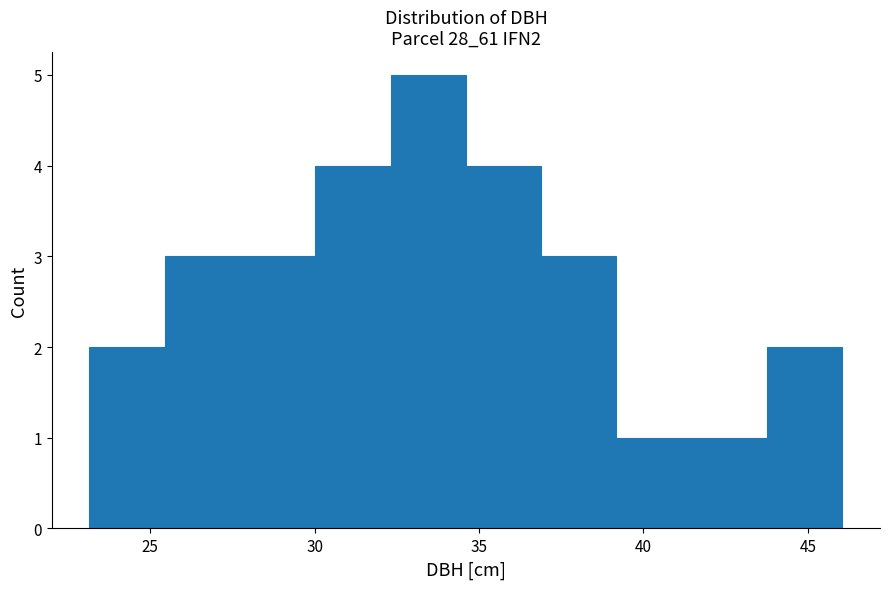

Reading left to right, transcribe this chart: for each bar, give the range it covers on the x-axis and its height. Neither the bar edges nor the heights are printed on the chart, so give them approximately, as read against the axes.

23.0 to 25.5: 2
25.5 to 27.5: 3
27.5 to 30.0: 3
30.0 to 32.5: 4
32.5 to 34.5: 5
34.5 to 37.0: 4
37.0 to 39.0: 3
39.0 to 41.5: 1
41.5 to 44.0: 1
44.0 to 46.0: 2